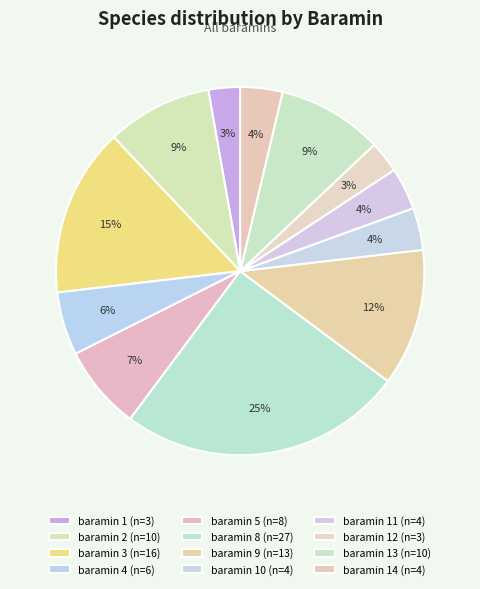

Count the number of slices in the pie.

12